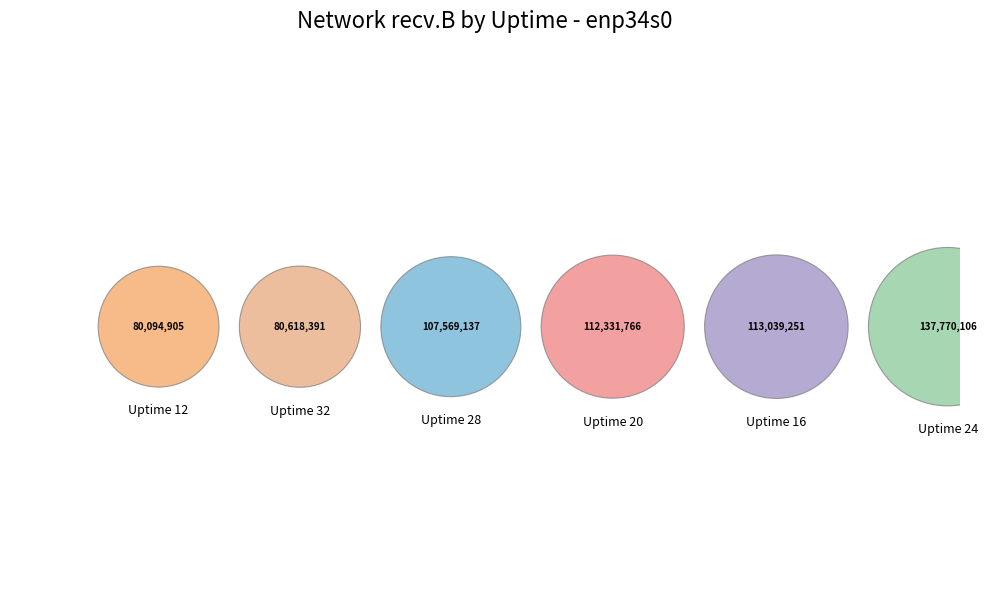

The Uptime 16 slice represents 18% of the pie. True or false?

True